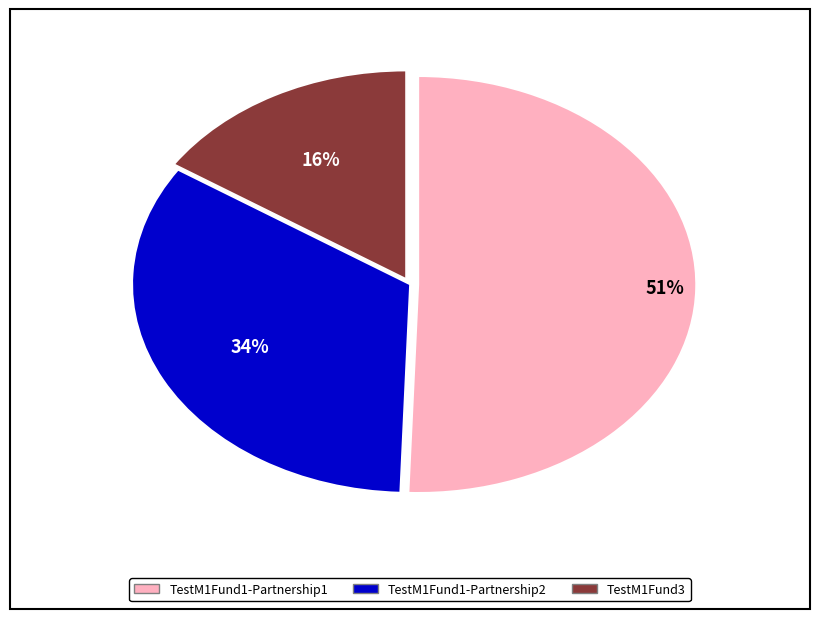

Count the number of slices in the pie.

3